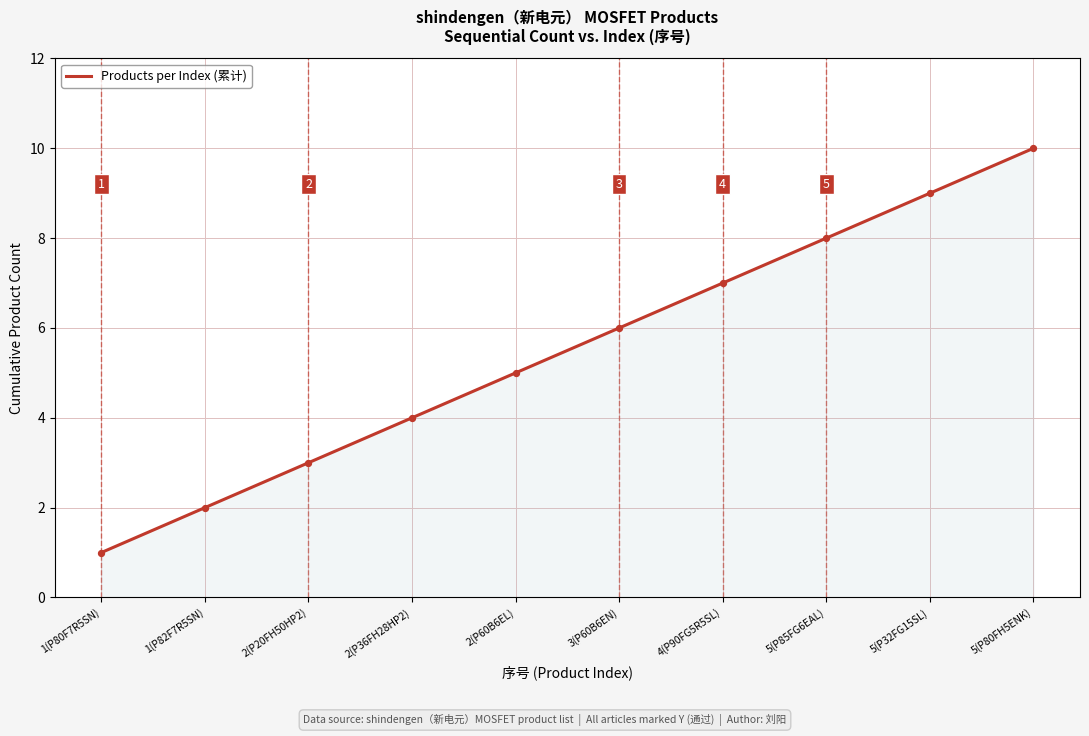

What is the ratio of the value at 5(P80FH5ENK) to the value at 1(P82F7R5SN)?

5.0